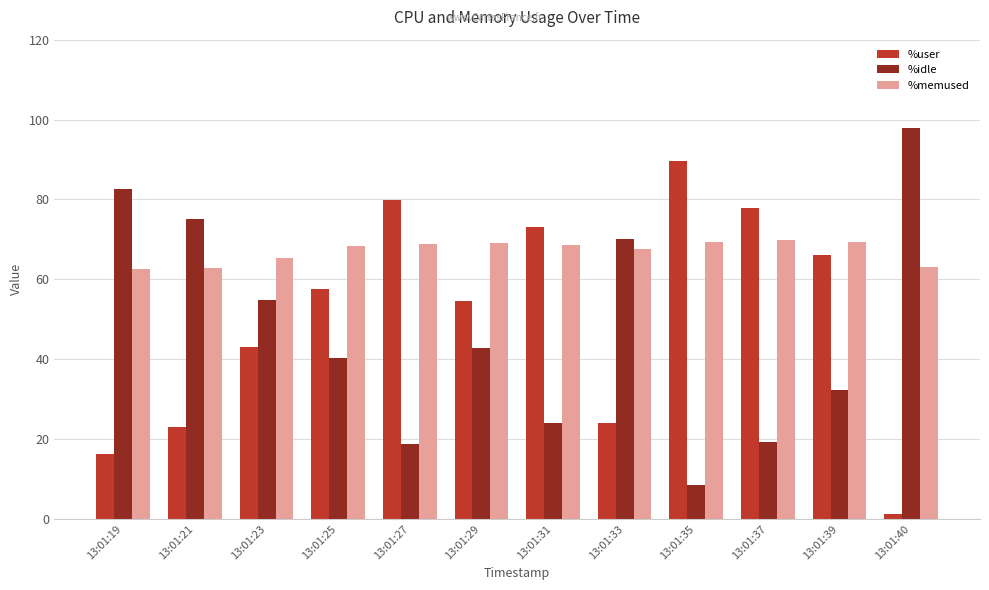

Does the chart contain any negative values?

No